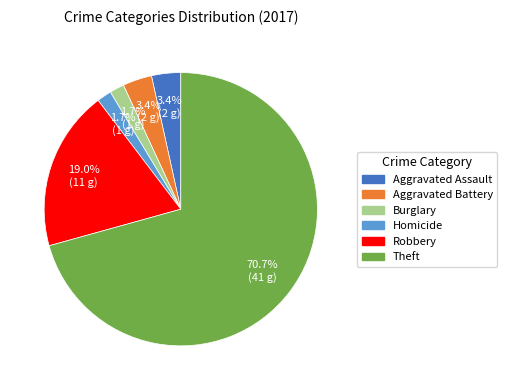

Is the sum of Burglary and Robbery greater than half?

No